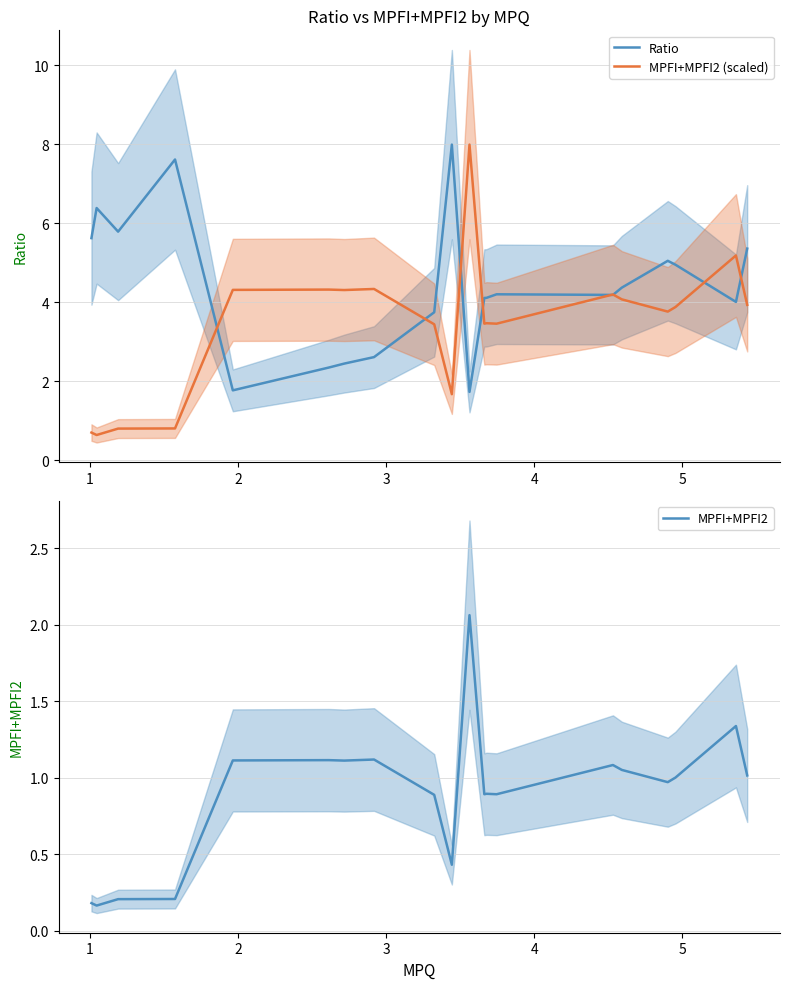

How many interior local peaks does the Ratio series have?

5